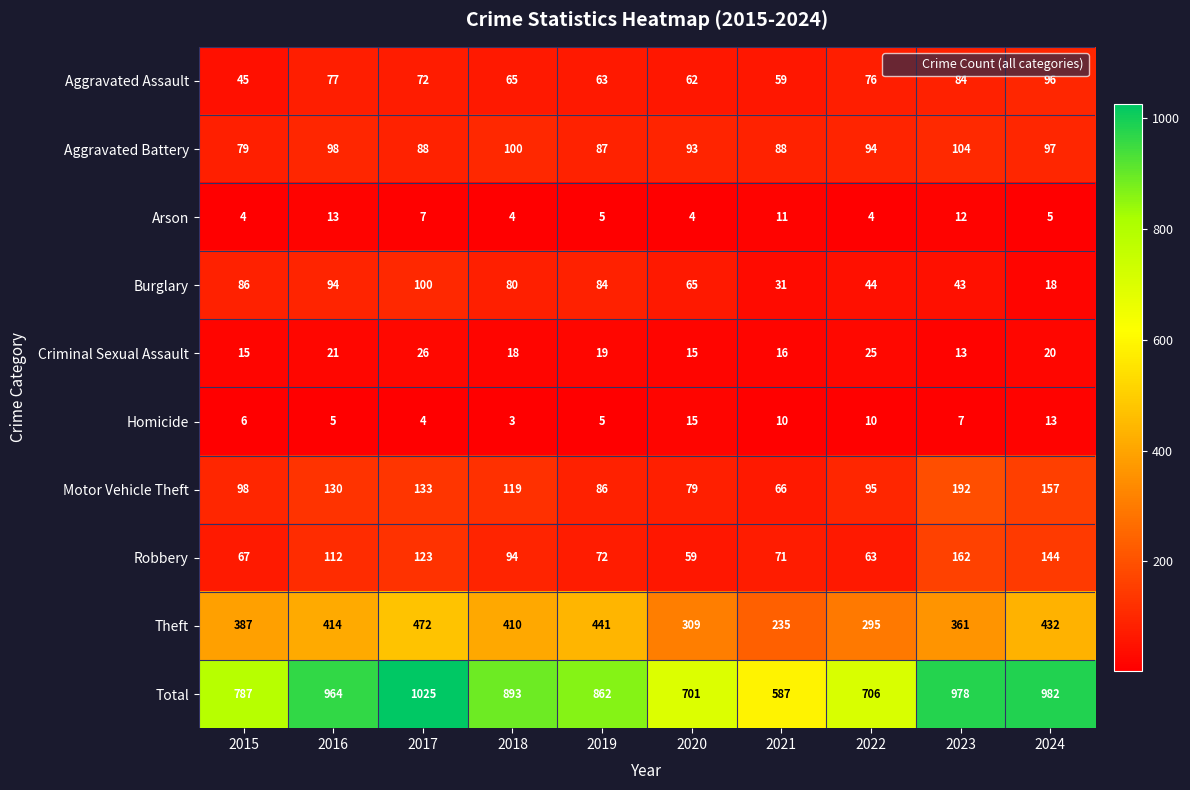

What is the sum of all Homicide values?

78